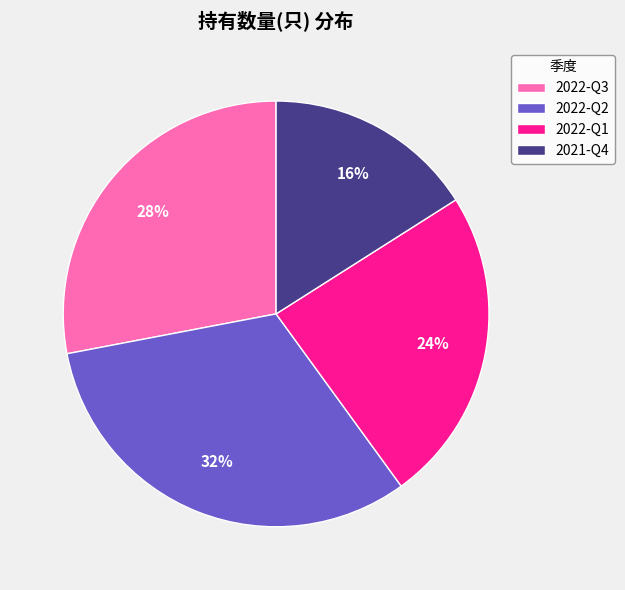

Does 2022-Q1 account for over 50% of the chart?

No